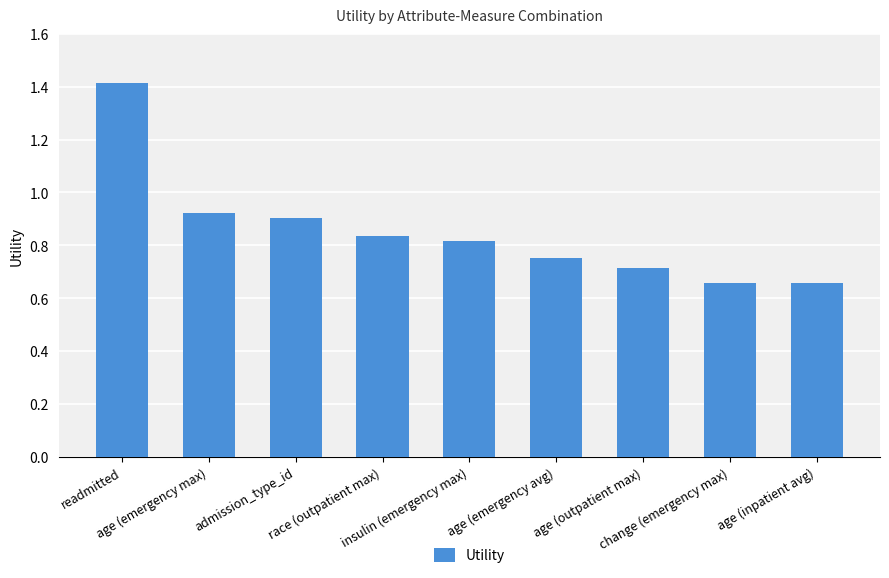

The chart shows a value of 1.4 at insulin (emergency max). True or false?

False